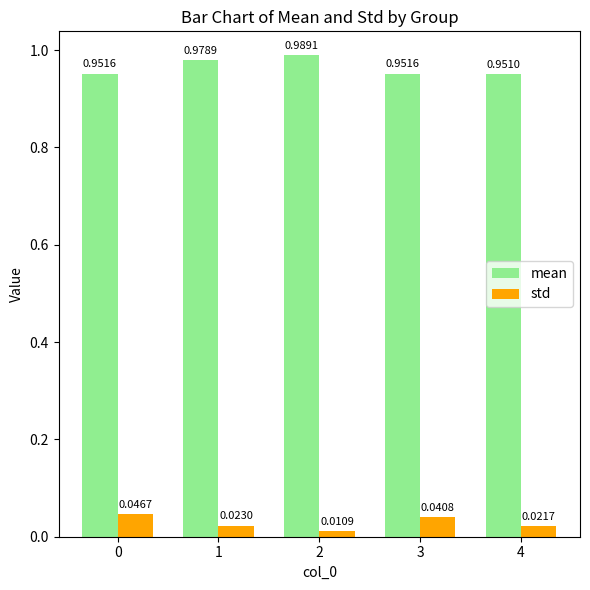

How many bars are there in total?

10